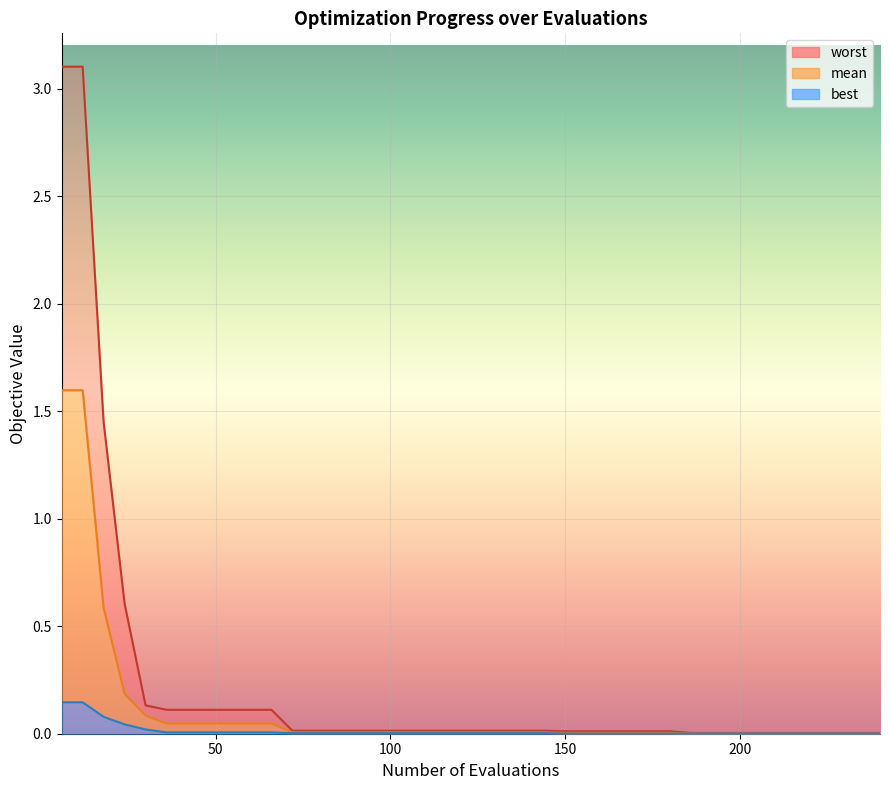

What are all the series names shown in the legend?

mean, best, worst